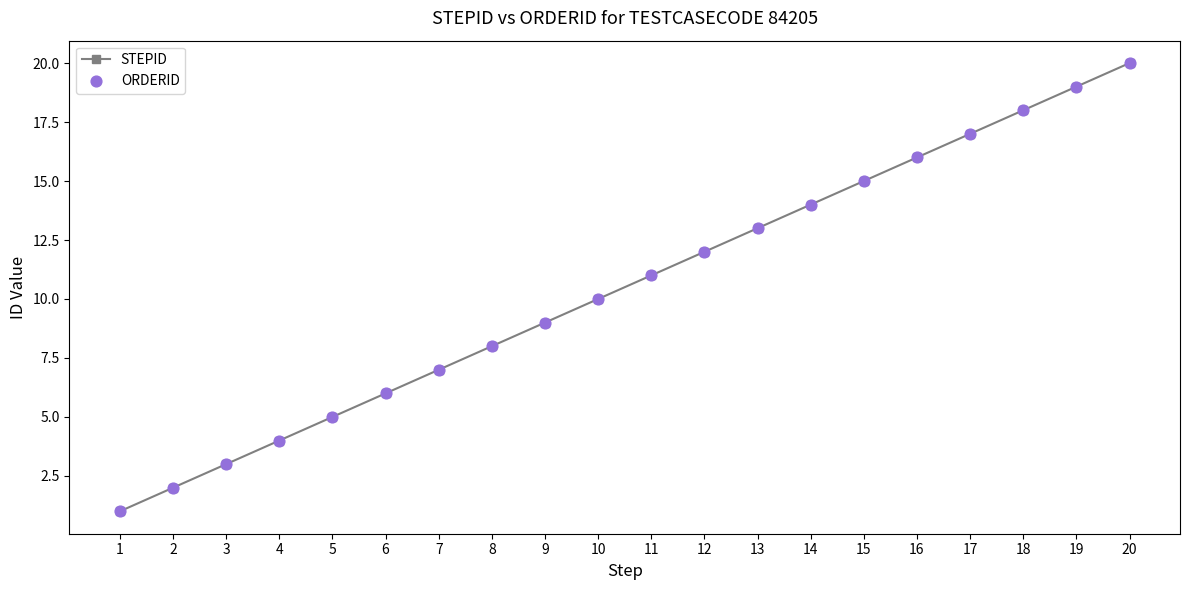

Is it true that the value at 3 is 5?

False